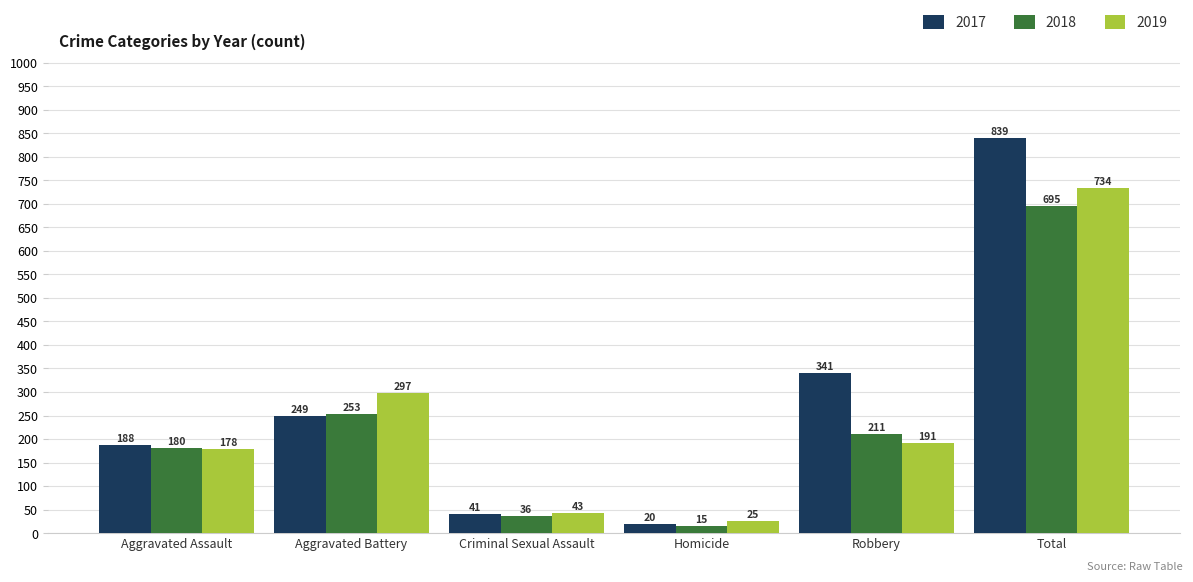

How many data points does each series have?

6